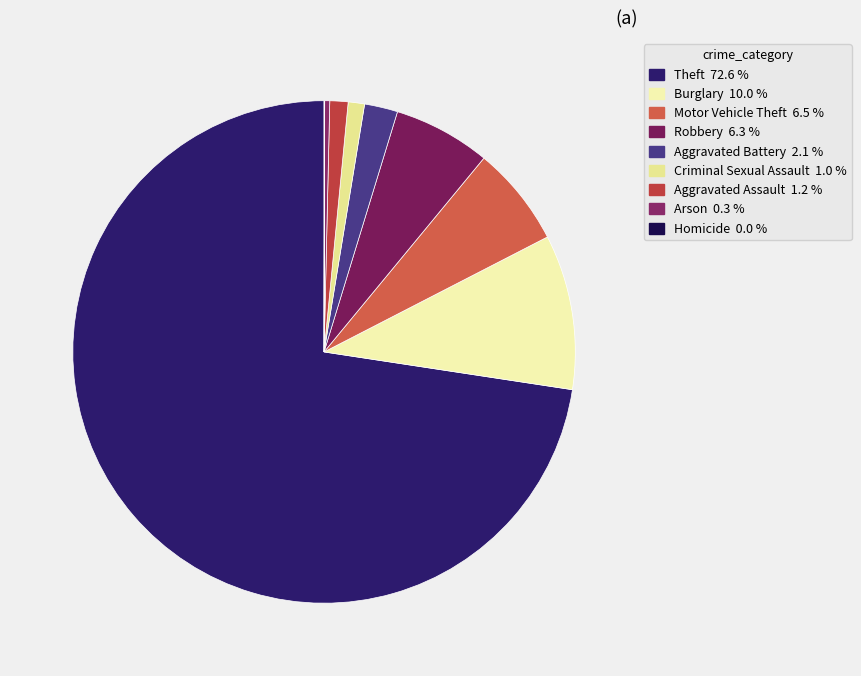

To the nearest percent, what is the difference between the Aggravated Assault and Aggravated Battery slice percentages?

1%